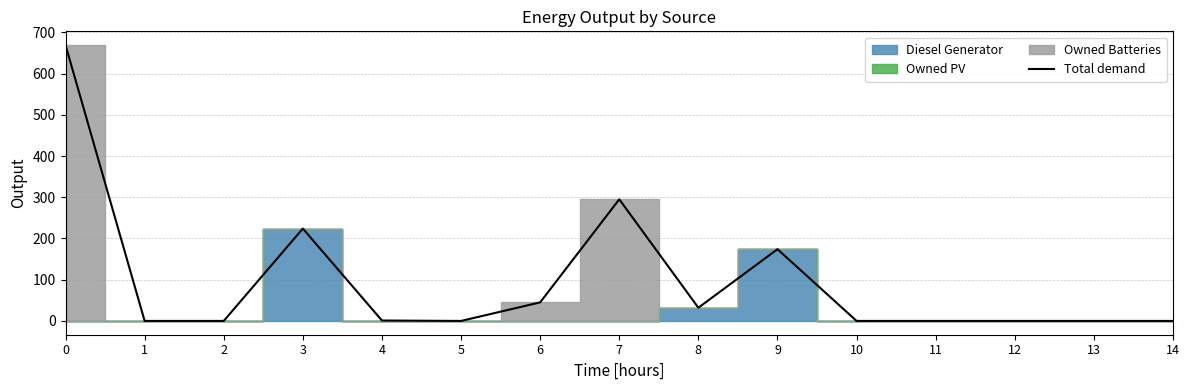

What is the change in value from 2 to 6?

+45